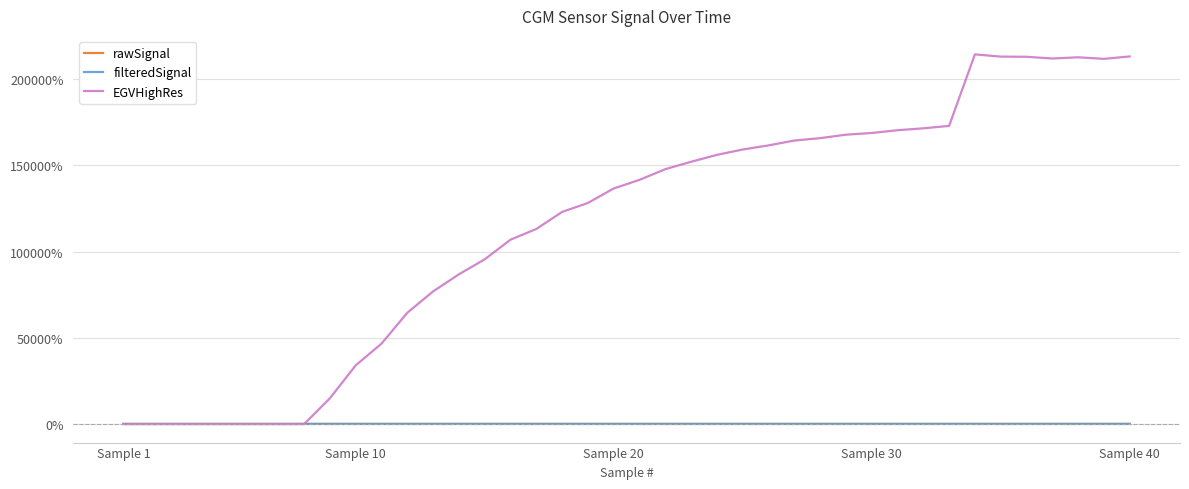

Which series has the widest spread of values?

EGVHighRes